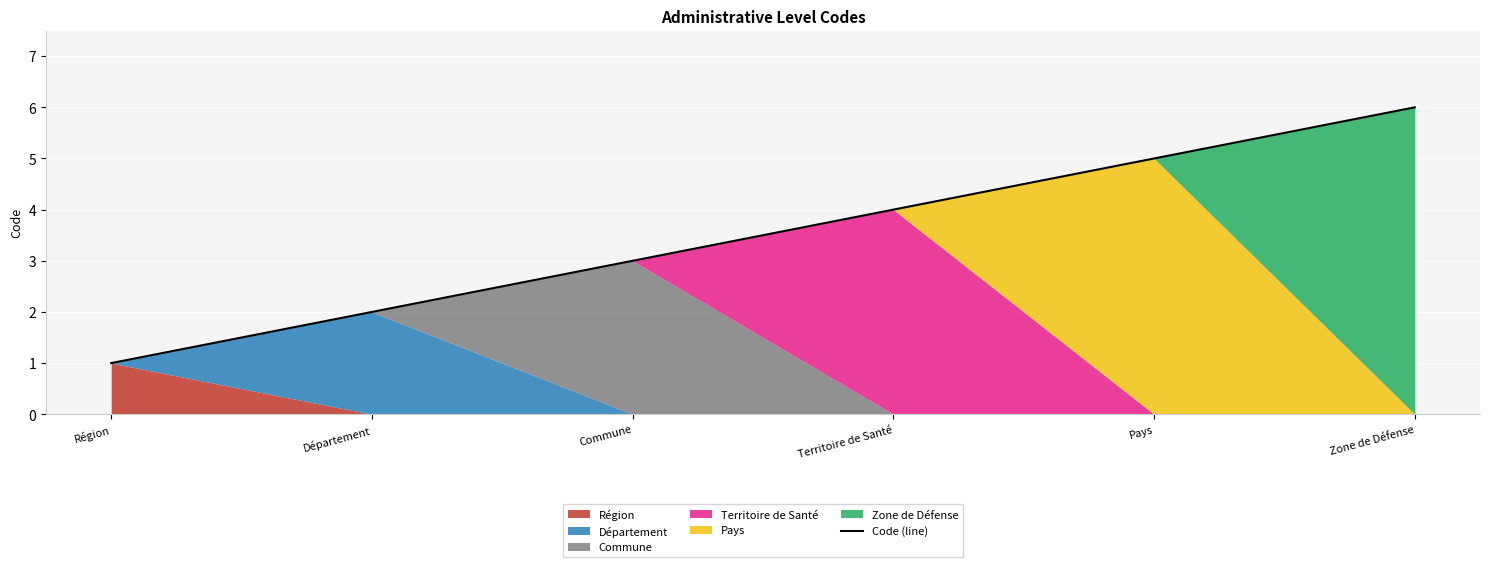

Reading left to right, list all the values displayed in this chart.

Région=1	Département=2	Commune=3	Territoire de Santé=4	Pays=5	Zone de Défense=6